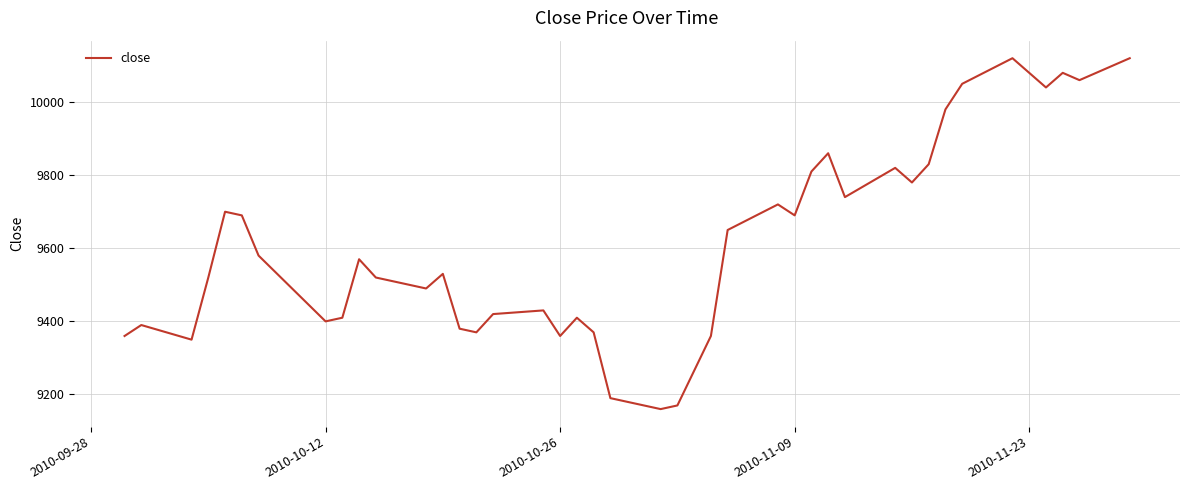

What is the maximum value shown in the chart?

10120